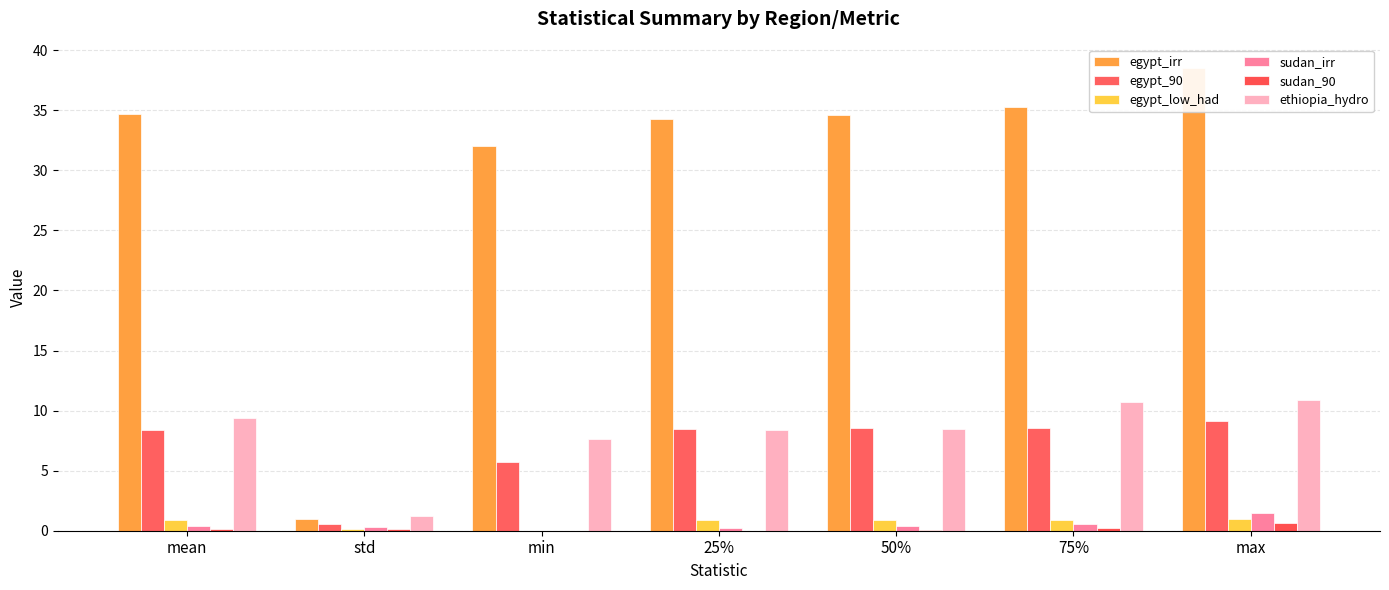

What is the label of the 3rd bar from the left?

min